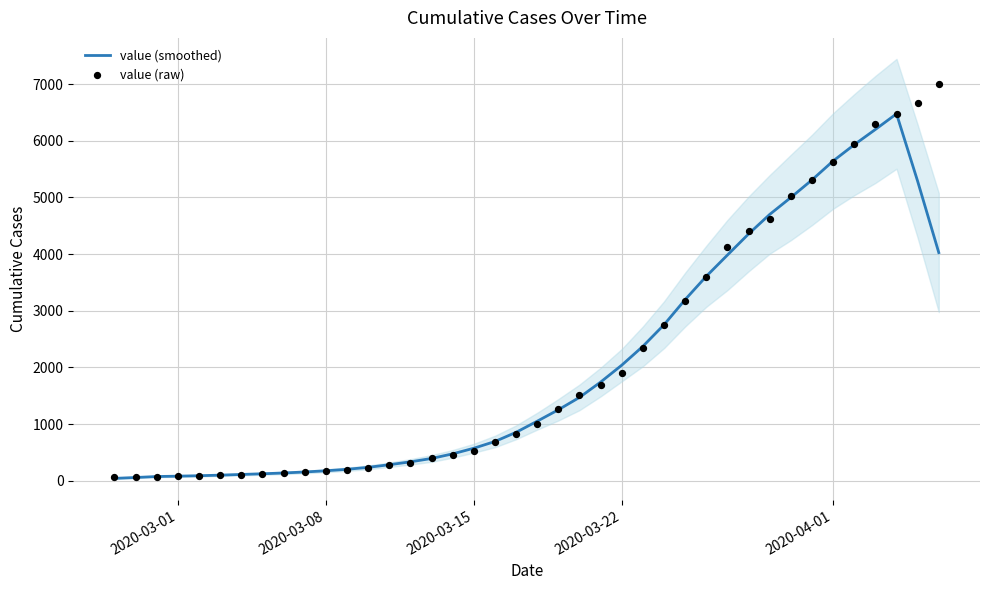

Which series contains the lowest Y value?

value (smoothed)